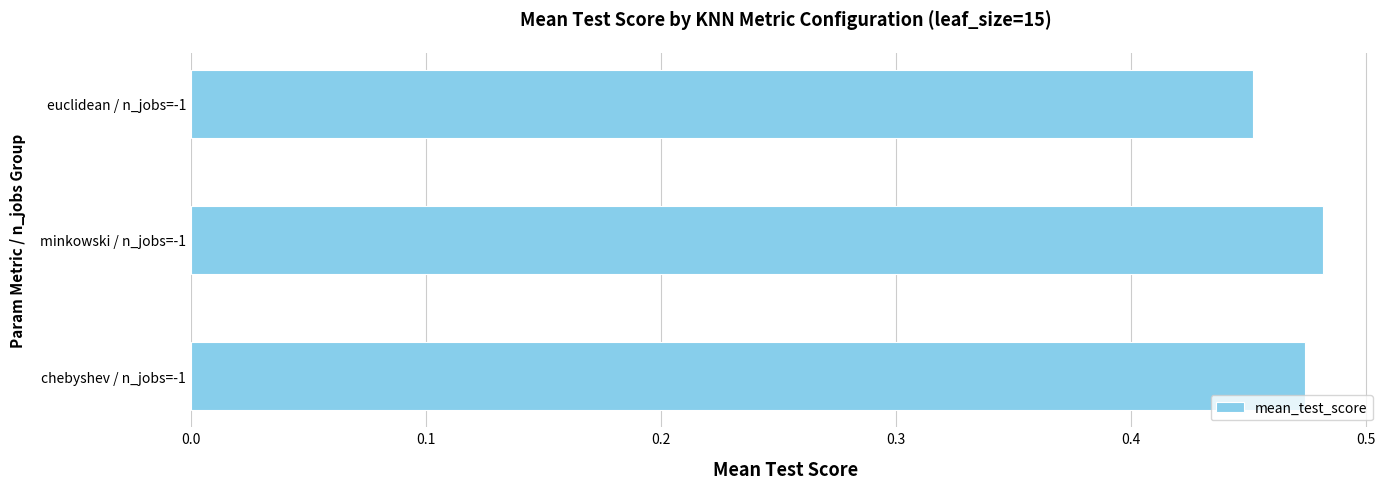

Between minkowski / n_jobs=-1 and euclidean / n_jobs=-1, which is larger?

minkowski / n_jobs=-1